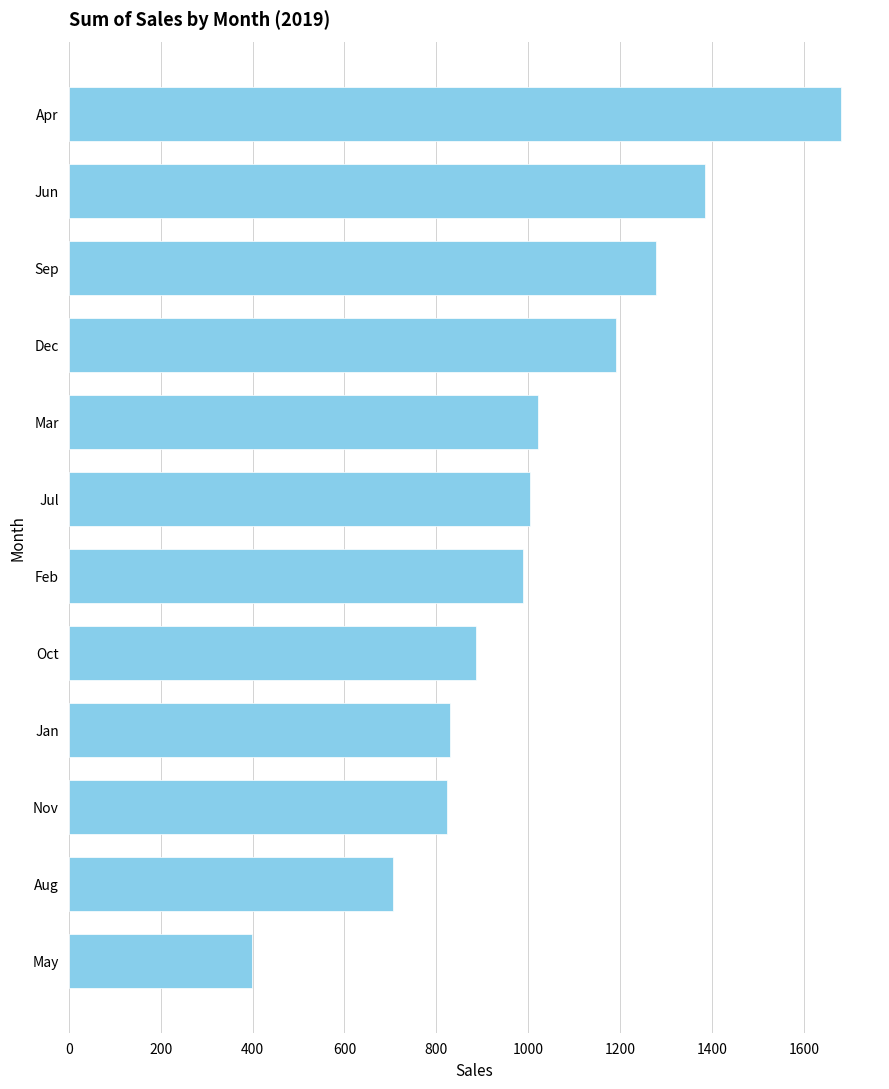

The chart shows a value of 987.4 at Feb. True or false?

True